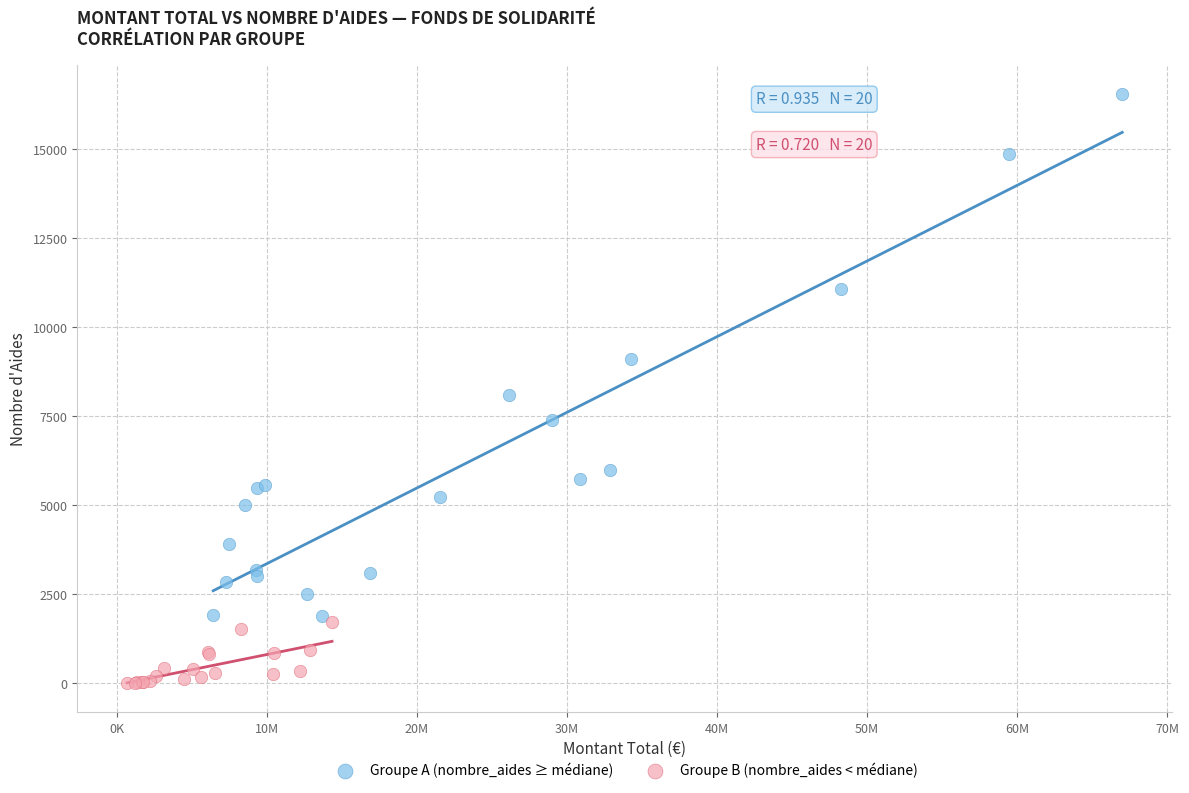

Which series contains the highest Y value?

Groupe A (nombre_aides ≥ médiane)